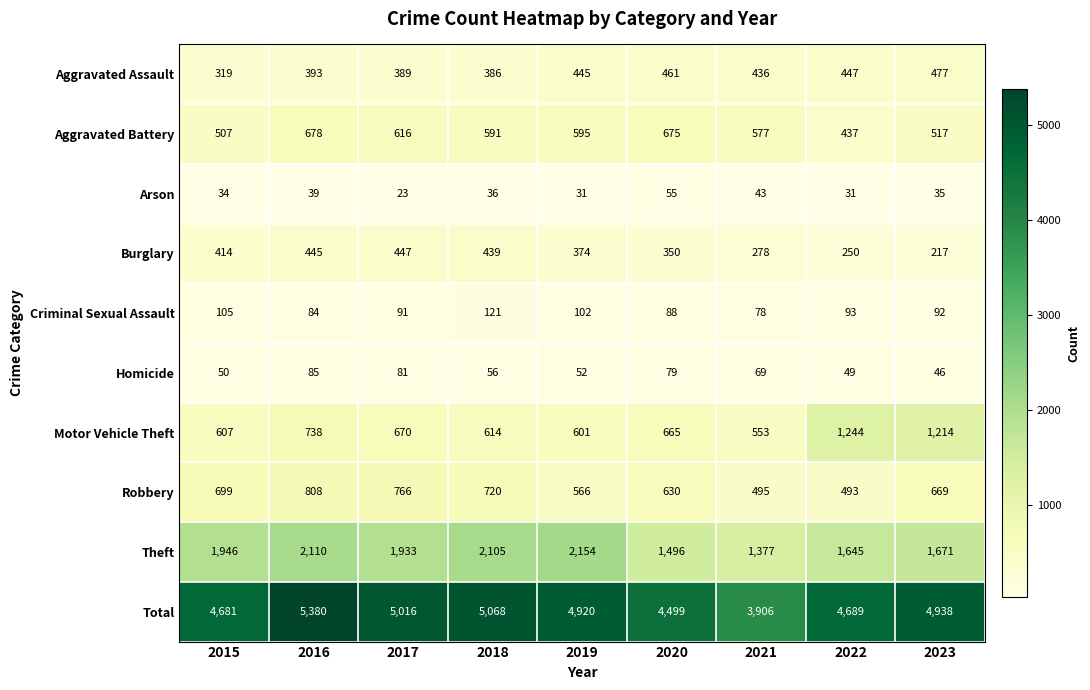

The value of Robbery at 2019 is 340. True or false?

False